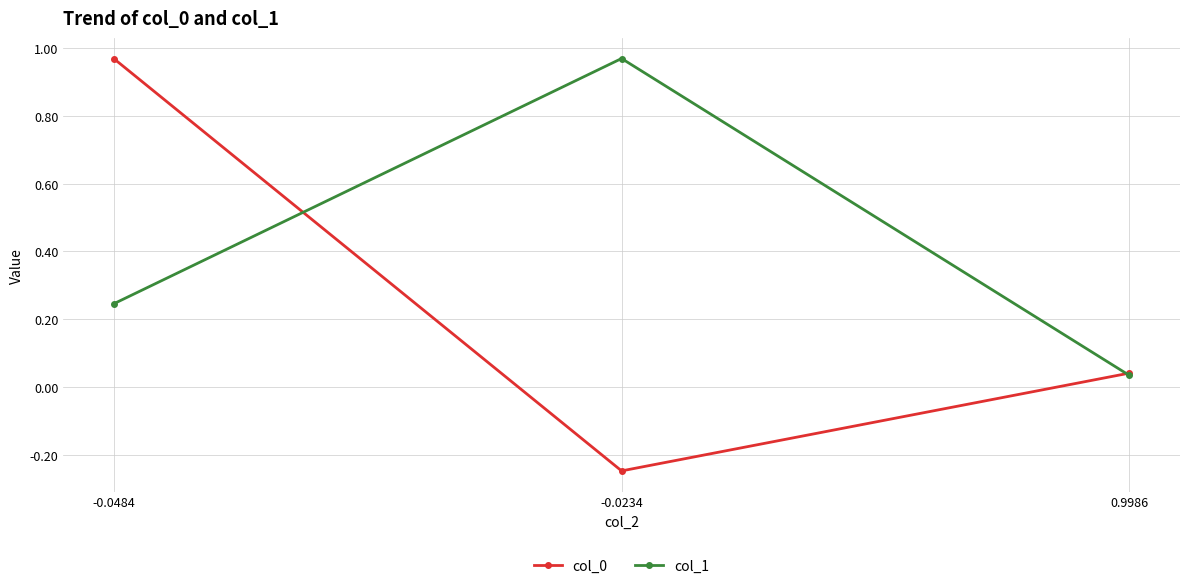

Where is col_1 nearest to the value 0?

0.9986